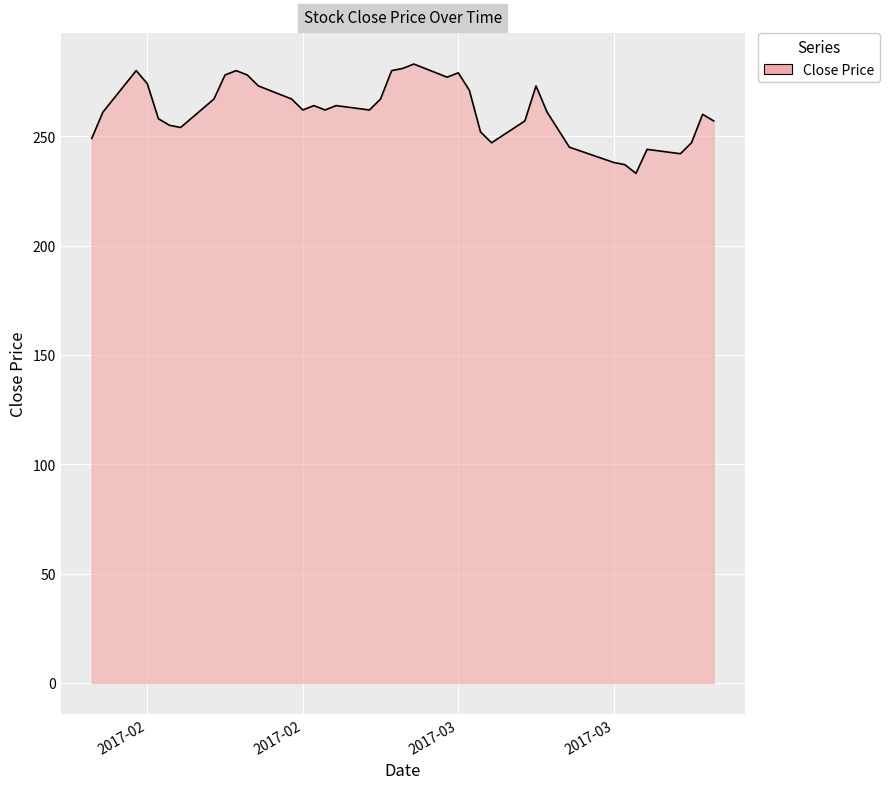

What is the difference between the maximum and minimum values?

50